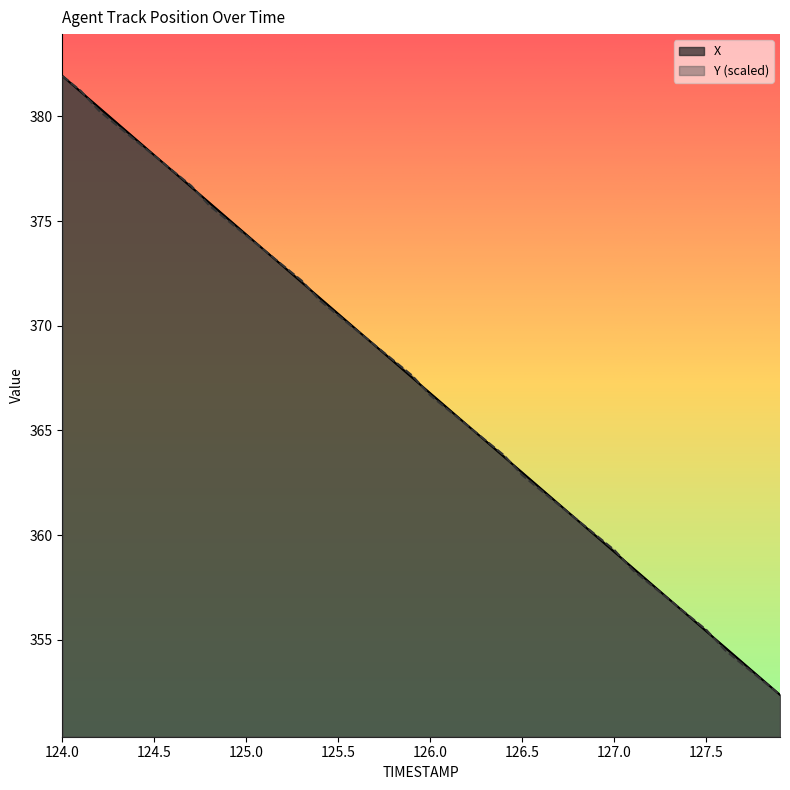

True or false: Y has a value of 140.7 at 124.6.

False